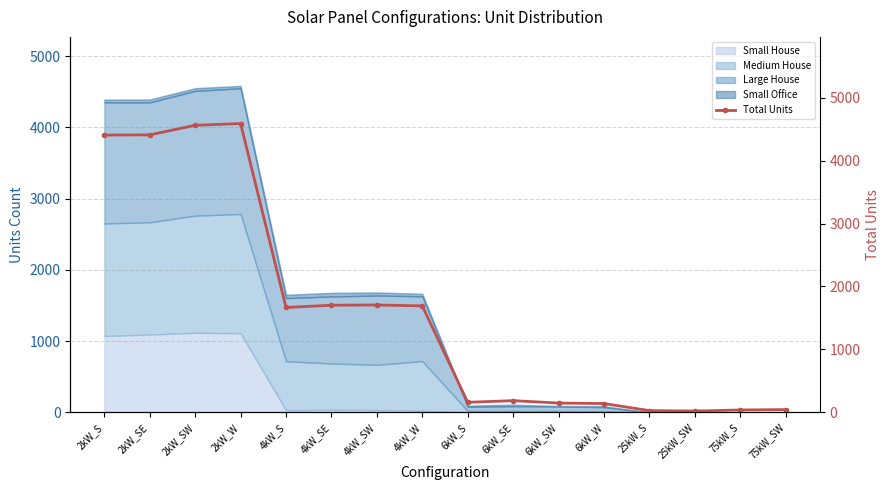

What is the change in value from 6kW_SW to 6kW_W?

-8